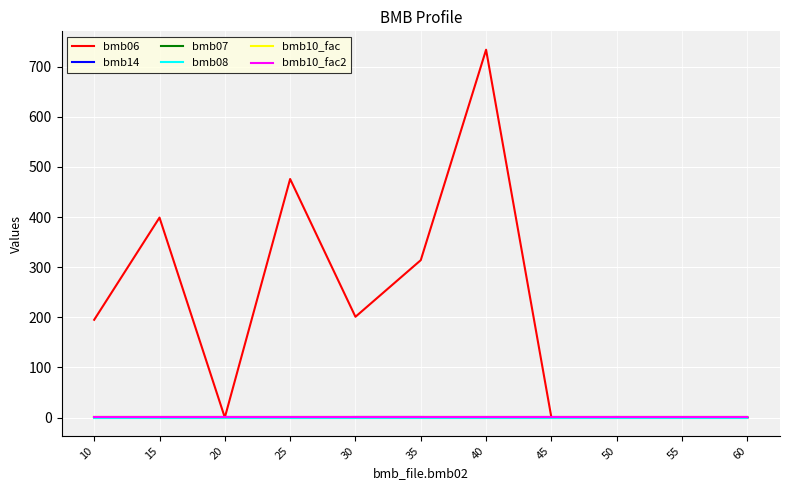

Is this an area chart (filled region under the line)?

No